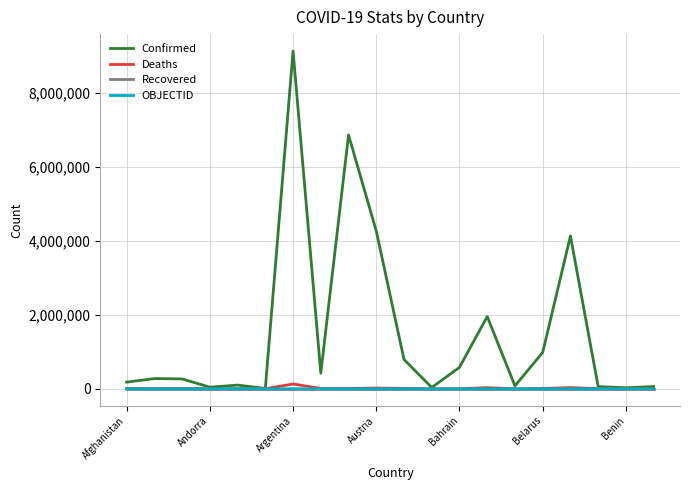

Which series has the largest range (max minus min)?

Confirmed